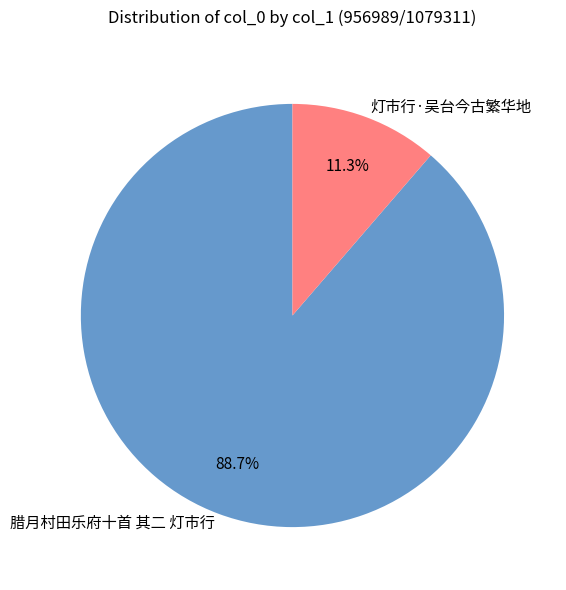

What percentage is the 腊月村田乐府十首 其二 灯市行 slice, to the nearest percent?

89%